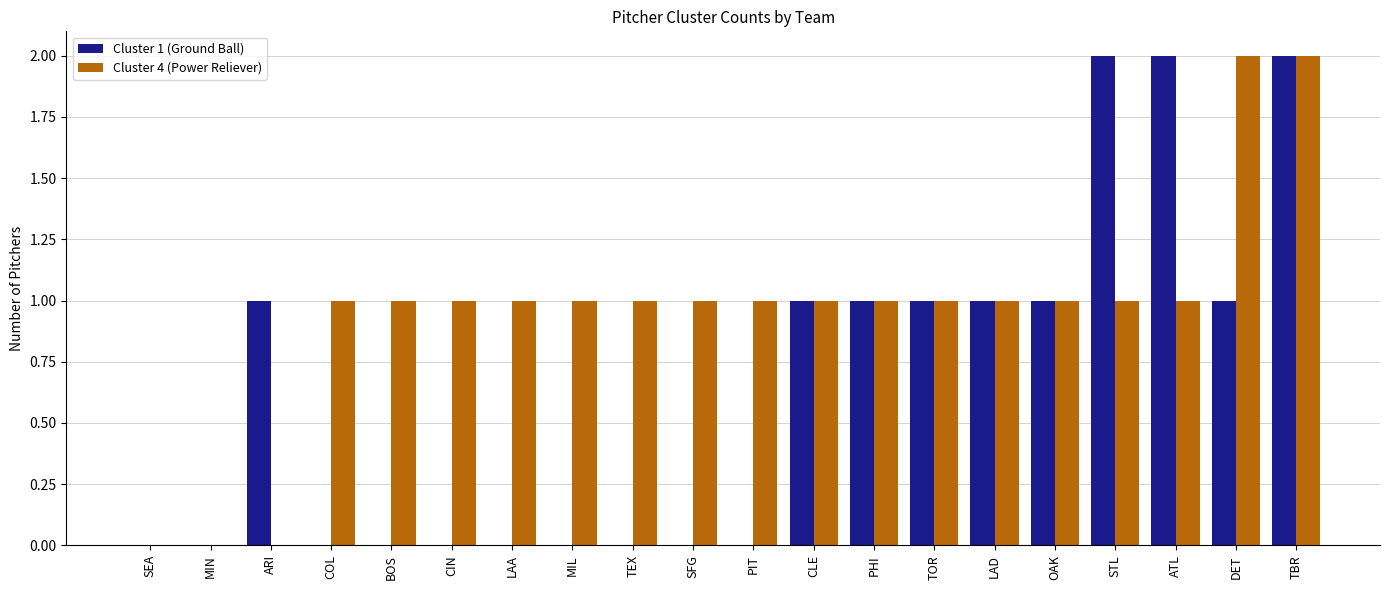

Between CIN and LAD, which series saw the biggest shift?

Cluster 1 (Ground Ball)